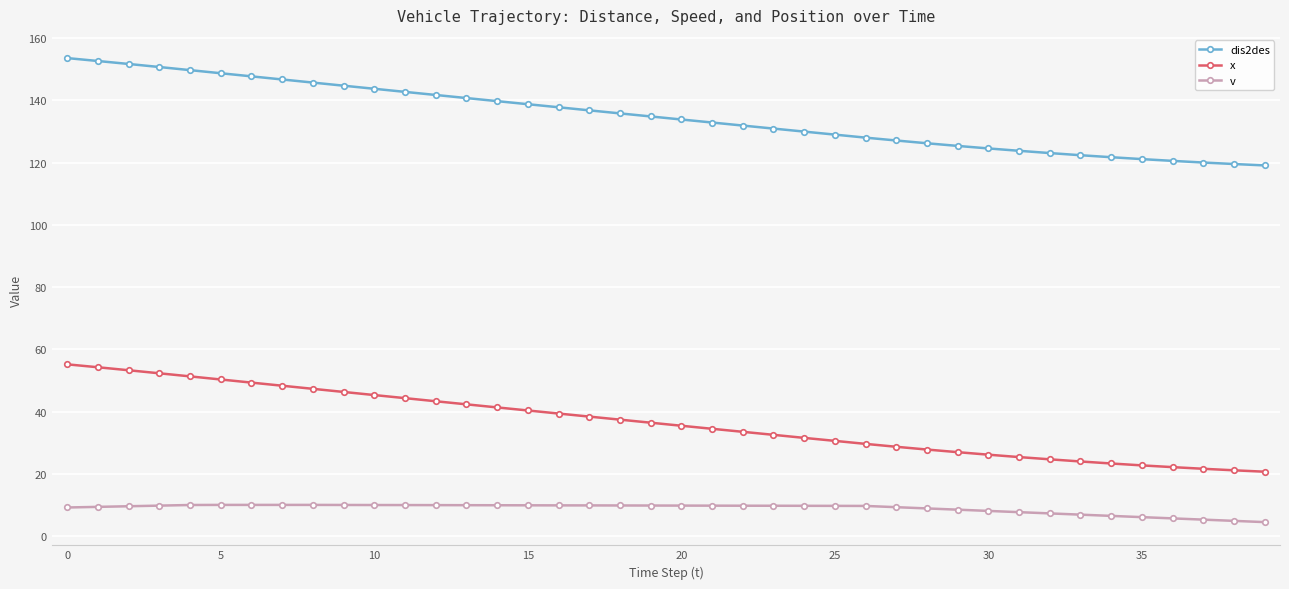

At how many categories does at least one series exceed 88?

40